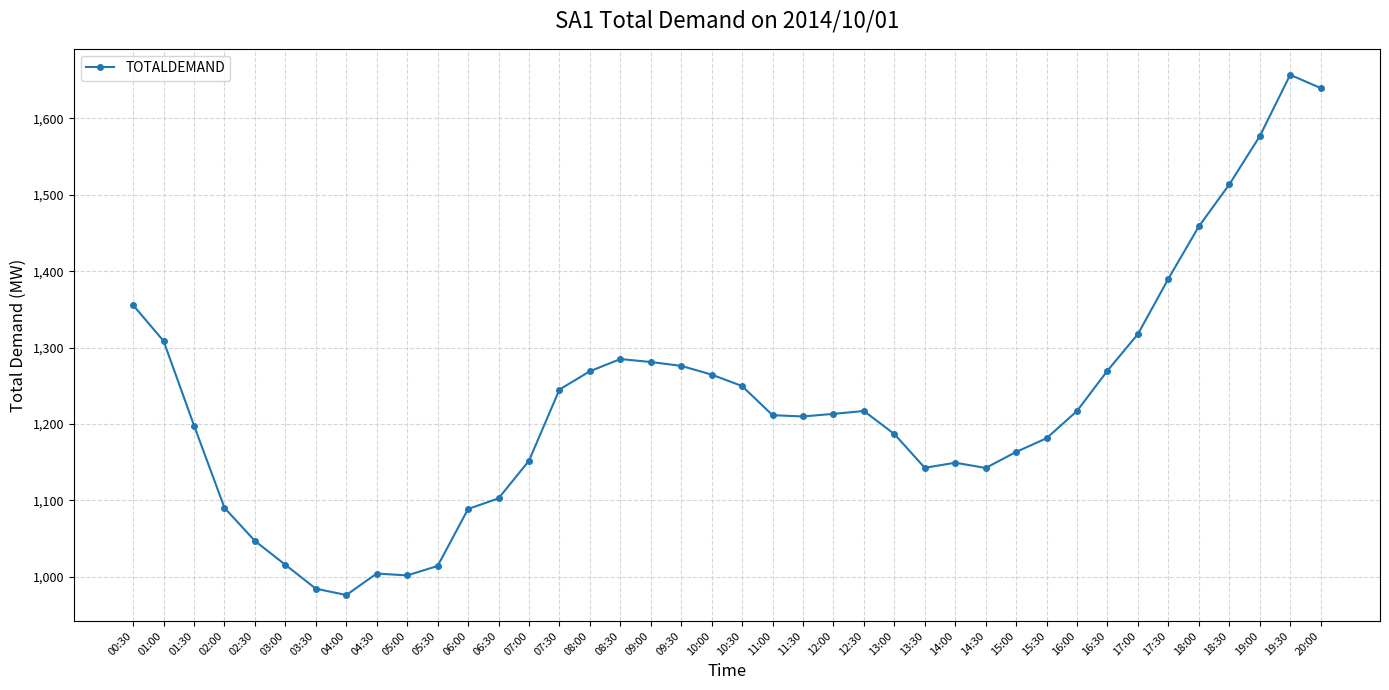

What is the difference between the maximum and minimum values?

680.9